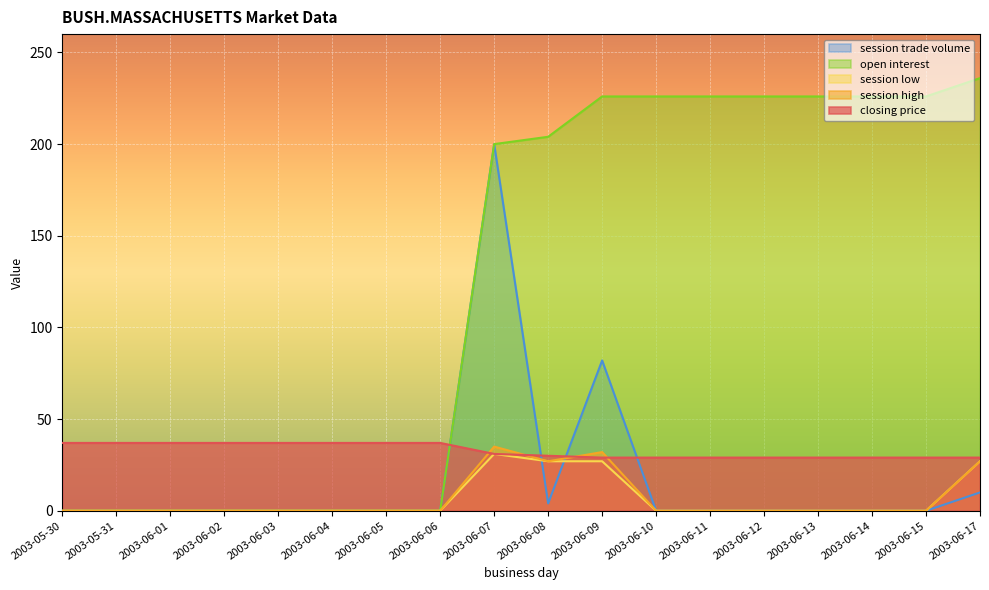

Reading right to left, transcribe all the data shown in this chart.

closing price: 29	29	29	29	29	29	29	29	30	31	37	37	37	37	37	37	37	37
session high: 27	0	0	0	0	0	0	32	27	35	0	0	0	0	0	0	0	0
session low: 27	0	0	0	0	0	0	27	27	31	0	0	0	0	0	0	0	0
open interest: 236	226	226	226	226	226	226	226	204	200	0	0	0	0	0	0	0	0
session trade volume: 10	0	0	0	0	0	0	82	4	200	0	0	0	0	0	0	0	0